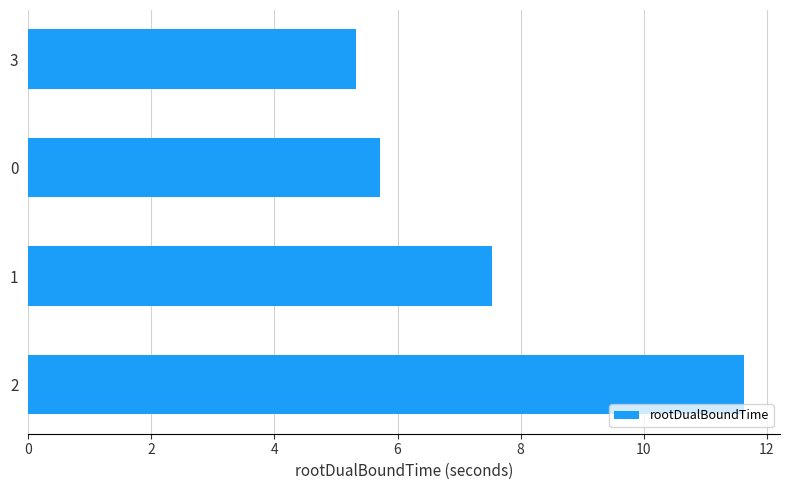

Reading bottom to top, extract all data points from this chart.

11.6	7.5	5.7	5.3